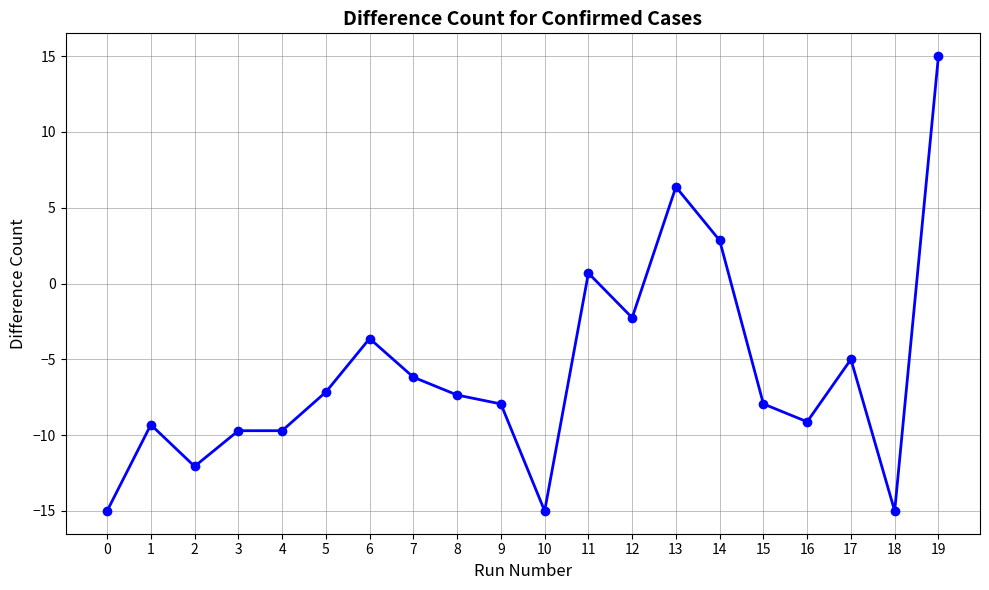

At which category does the chart reach its peak across all series?

19